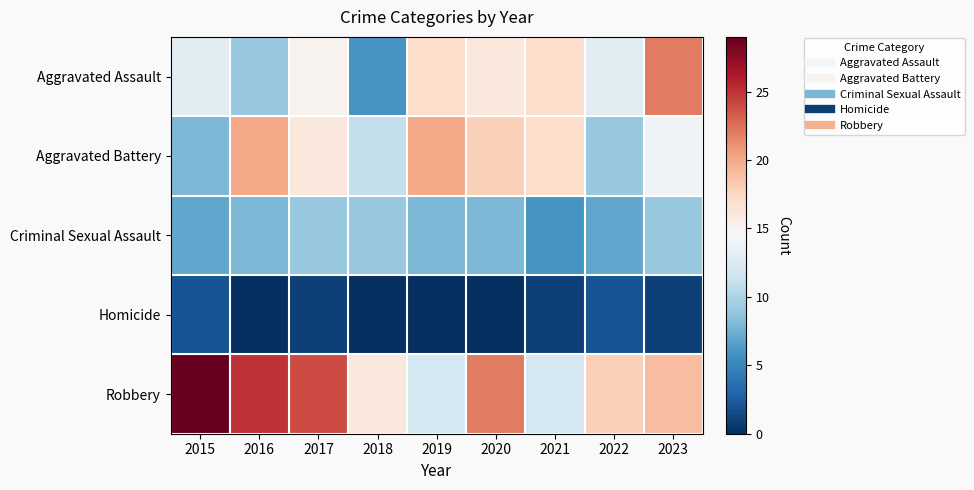

Reading left to right, extract all data points from this chart.

Aggravated Assault: 2015=13	2016=9	2017=15	2018=6	2019=17	2020=16	2021=17	2022=13	2023=22
Aggravated Battery: 2015=8	2016=20	2017=16	2018=11	2019=20	2020=18	2021=17	2022=9	2023=14
Criminal Sexual Assault: 2015=7	2016=8	2017=9	2018=9	2019=8	2020=8	2021=6	2022=7	2023=9
Homicide: 2015=2	2016=0	2017=1	2018=0	2019=0	2020=0	2021=1	2022=2	2023=1
Robbery: 2015=29	2016=25	2017=24	2018=16	2019=12	2020=22	2021=12	2022=18	2023=19